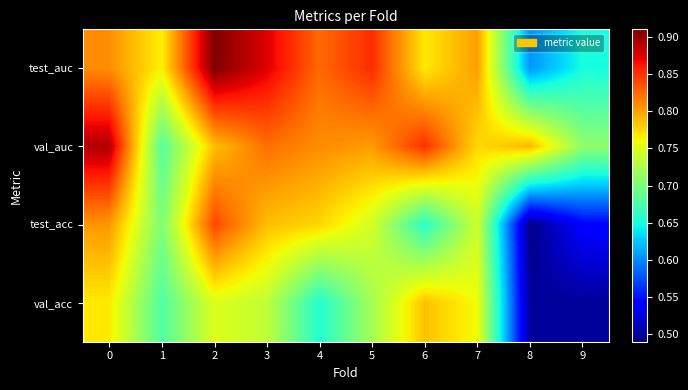

Reading left to right, transcribe all the data shown in this chart.

test_auc: 0=0.8	1=0.8	2=0.9	3=0.9	4=0.8	5=0.9	6=0.8	7=0.8	8=0.6	9=0.6
val_auc: 0=0.9	1=0.7	2=0.8	3=0.8	4=0.8	5=0.8	6=0.9	7=0.8	8=0.8	9=0.7
test_acc: 0=0.8	1=0.7	2=0.8	3=0.8	4=0.8	5=0.7	6=0.7	7=0.7	8=0.5	9=0.5
val_acc: 0=0.8	1=0.7	2=0.8	3=0.7	4=0.7	5=0.7	6=0.8	7=0.8	8=0.5	9=0.5